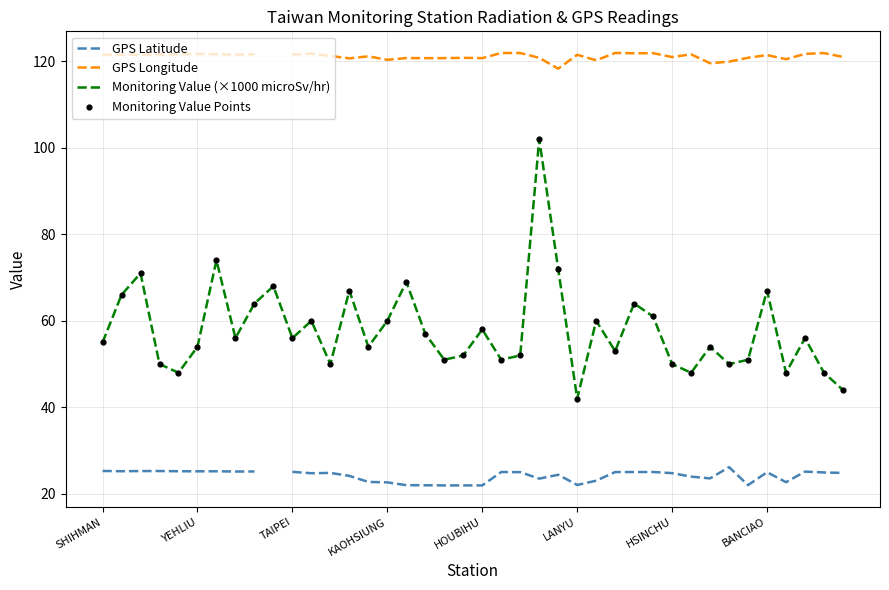

What is the total value across all series at SHIHMAN?

256.9